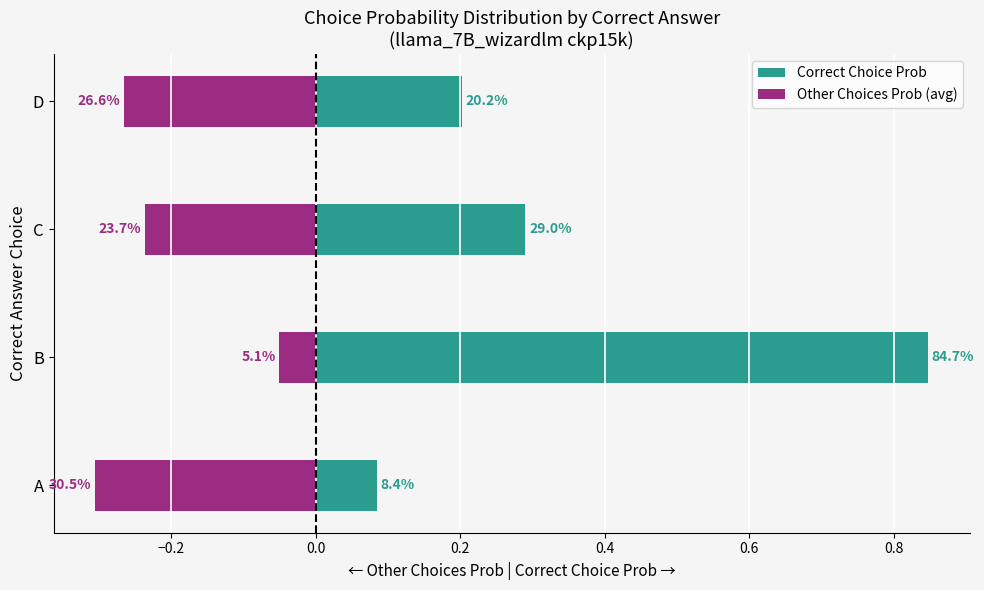

What is the average value of the Correct Choice Prob series?

0.4